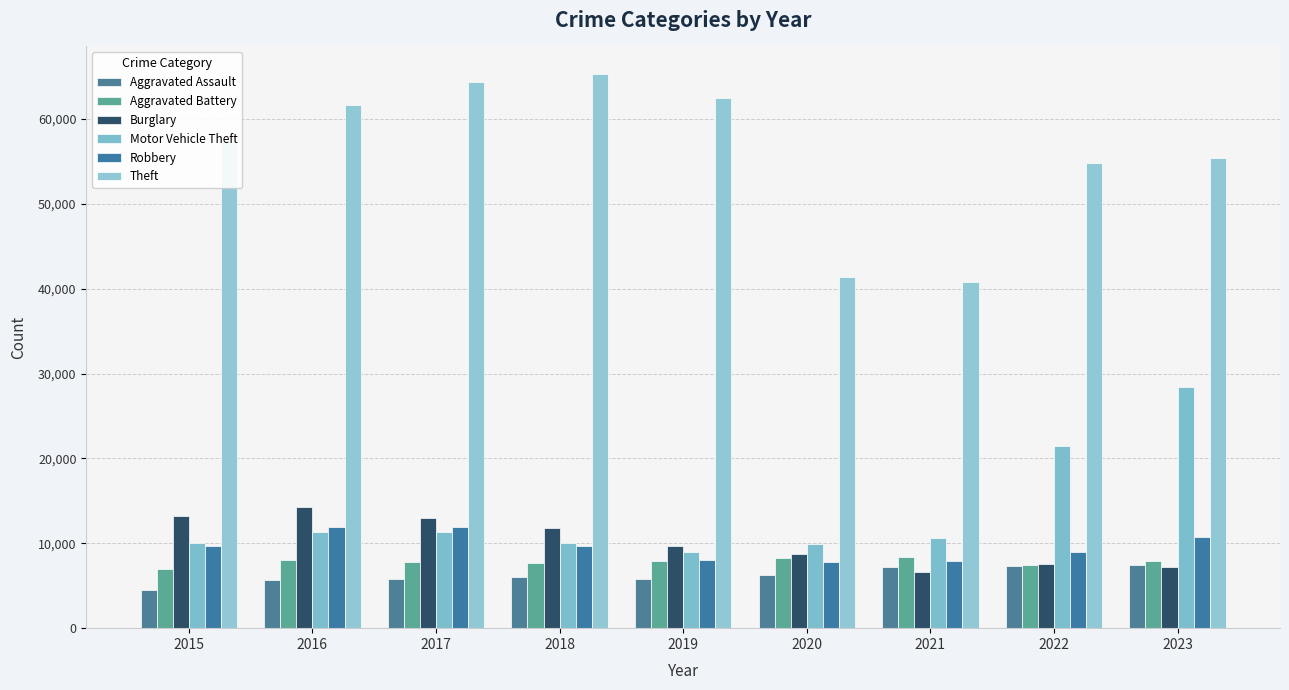

List the labels in order of Burglary value, largest first.

2016, 2015, 2017, 2018, 2019, 2020, 2022, 2023, 2021